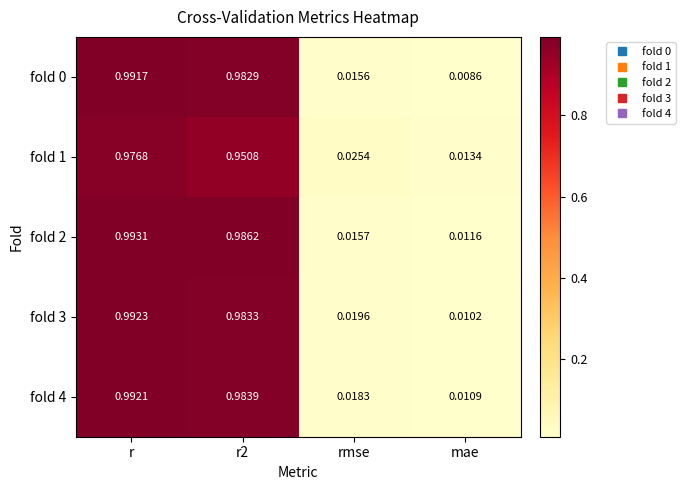

Where is fold 2 nearest to the value 0?

mae